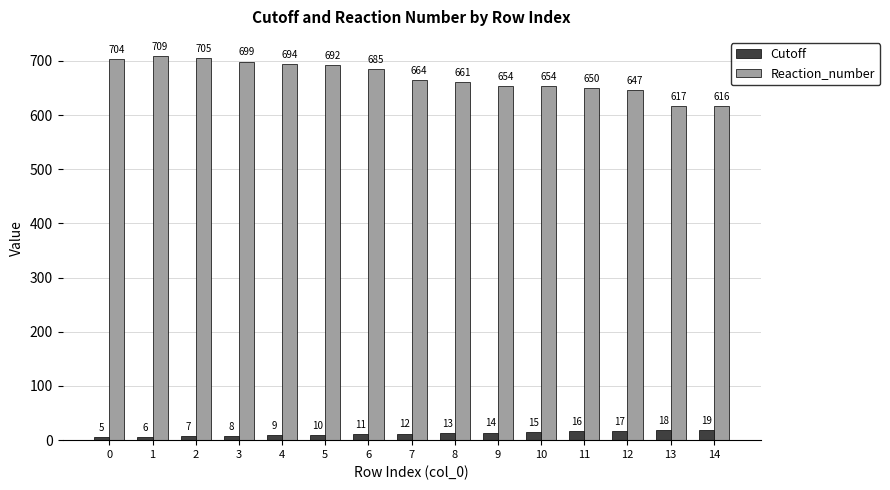

Reading right to left, extract all data points from this chart.

Cutoff: 14=19	13=18	12=17	11=16	10=15	9=14	8=13	7=12	6=11	5=10	4=9	3=8	2=7	1=6	0=5
Reaction_number: 14=616	13=617	12=647	11=650	10=654	9=654	8=661	7=664	6=685	5=692	4=694	3=699	2=705	1=709	0=704